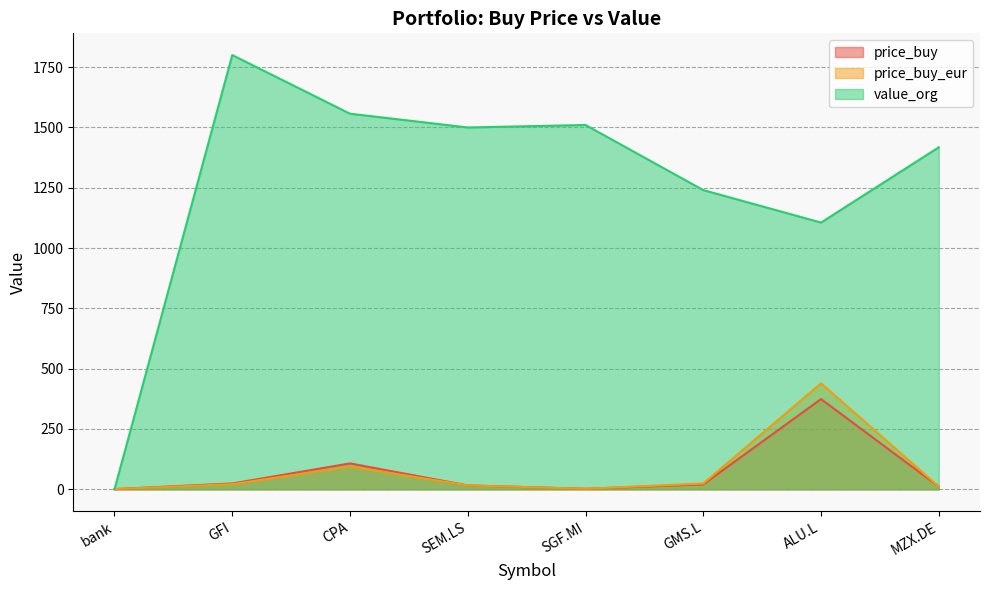

Is the value of price_buy_eur at ALU.L greater than the value of price_buy at bank?

Yes